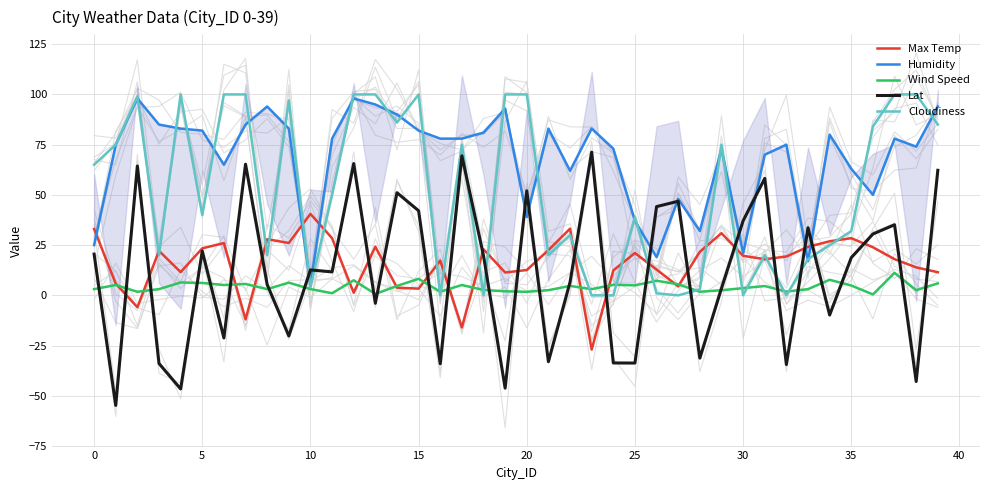

True or false: Lat has more than 1 interior local peaks.

True